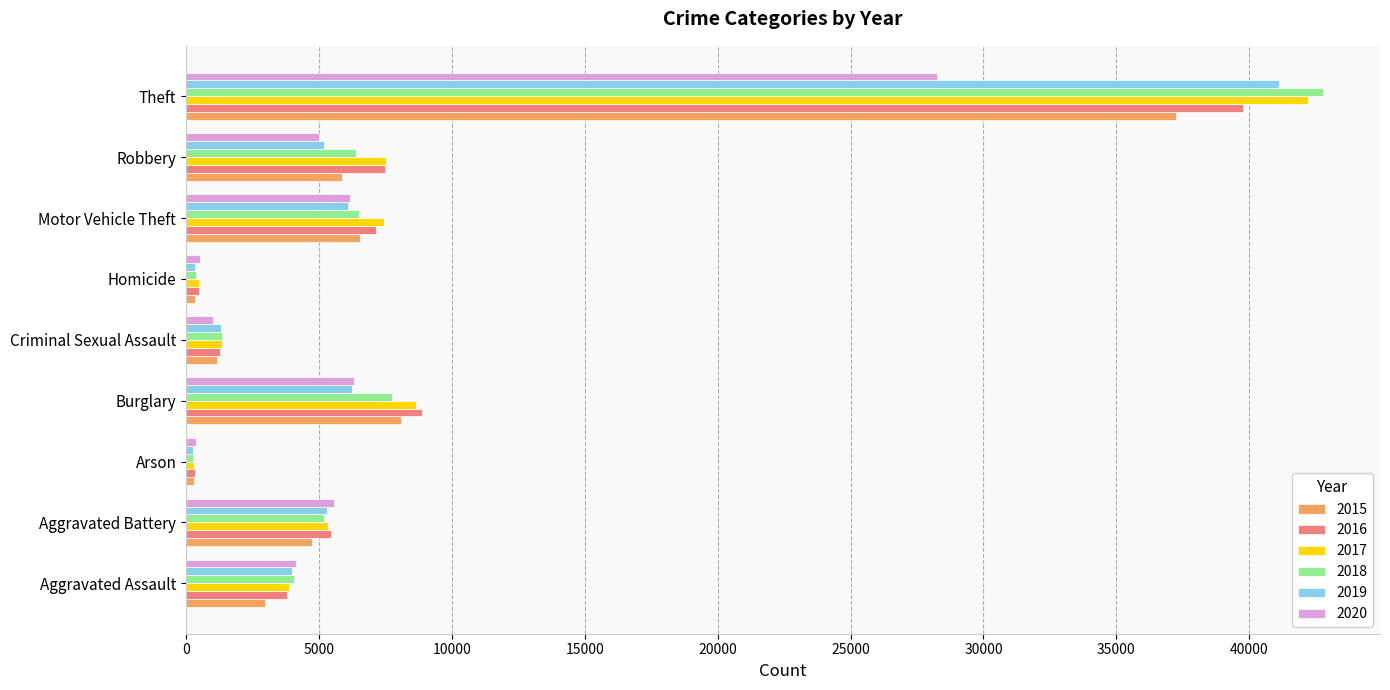

At which label is 2017 closest to 21257?

Burglary